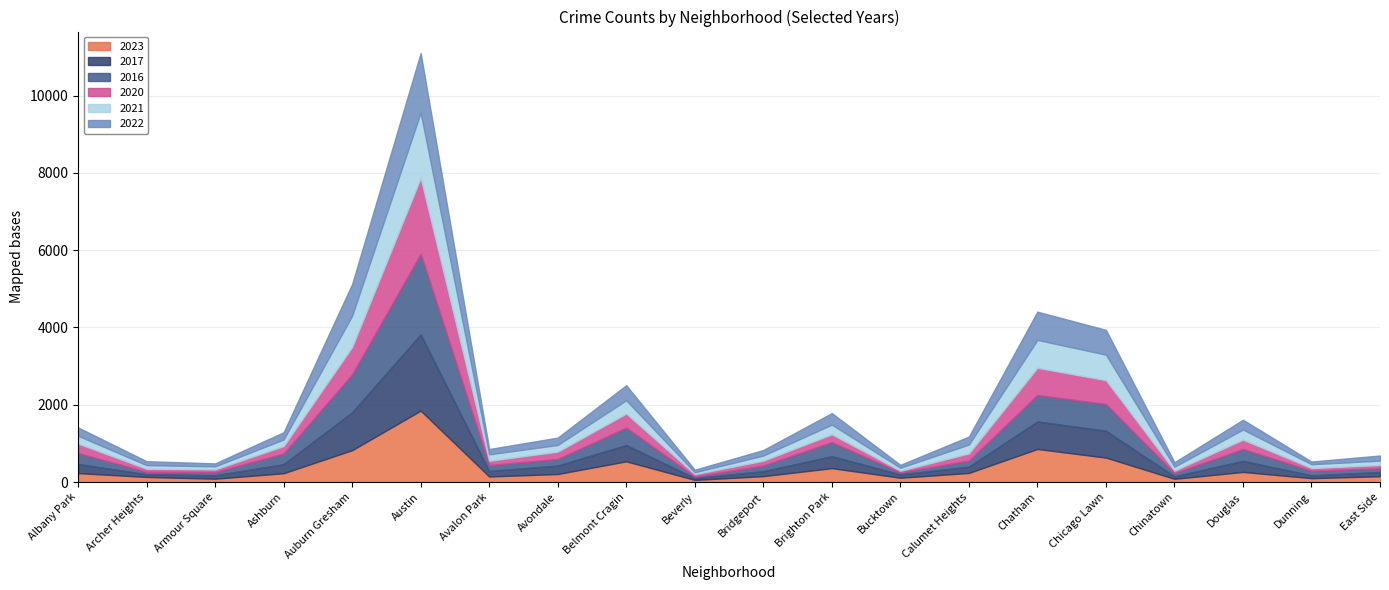

How many times do 2023 and 2017 cross each other?

8